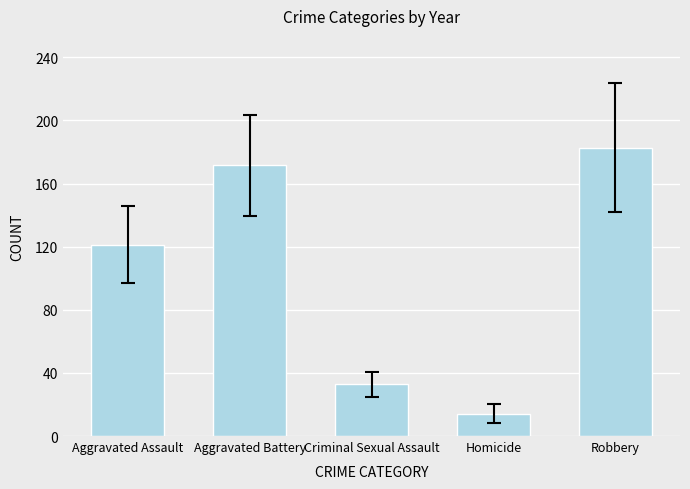

Rank the categories by value from highest to lowest.

Robbery, Aggravated Battery, Aggravated Assault, Criminal Sexual Assault, Homicide